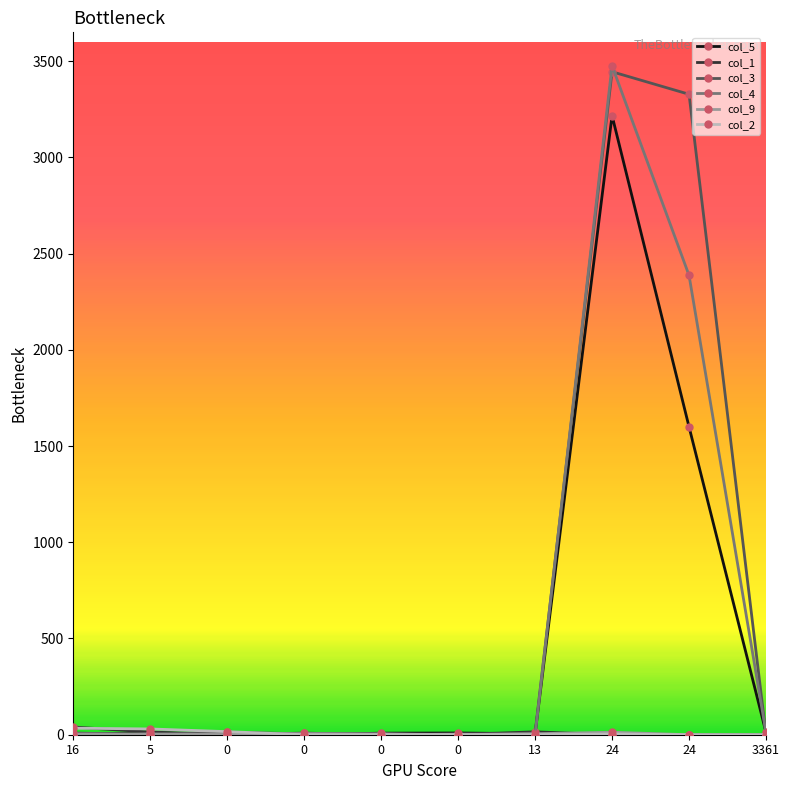

Reading right to left, extract all data points from this chart.

col_5: 3361=12	24=1600	24=3217	13=5	0=9	0=8	0=0	0=6	5=7	16=4
col_1: 3361=0	24=0	24=0	13=15	0=1	0=2	0=8	0=2	5=14	16=40
col_3: 3361=1	24=3328	24=3445	13=9	0=0	0=0	0=4	0=14	5=0	16=9
col_4: 3361=11	24=2387	24=3476	13=0	0=4	0=0	0=8	0=0	5=0	16=4
col_9: 3361=0	24=0	24=13	13=5	0=0	0=5	0=4	0=1	5=4	16=3
col_2: 3361=0	24=0	24=4	13=0	0=0	0=0	0=0	0=16	5=30	16=34